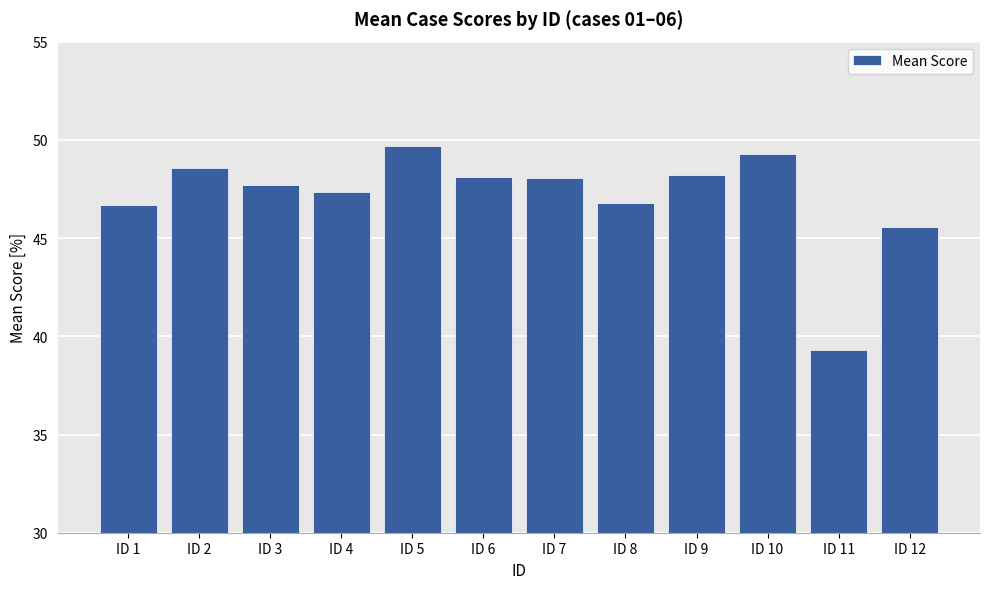

The chart shows a value of 49.3 at ID 10. True or false?

True